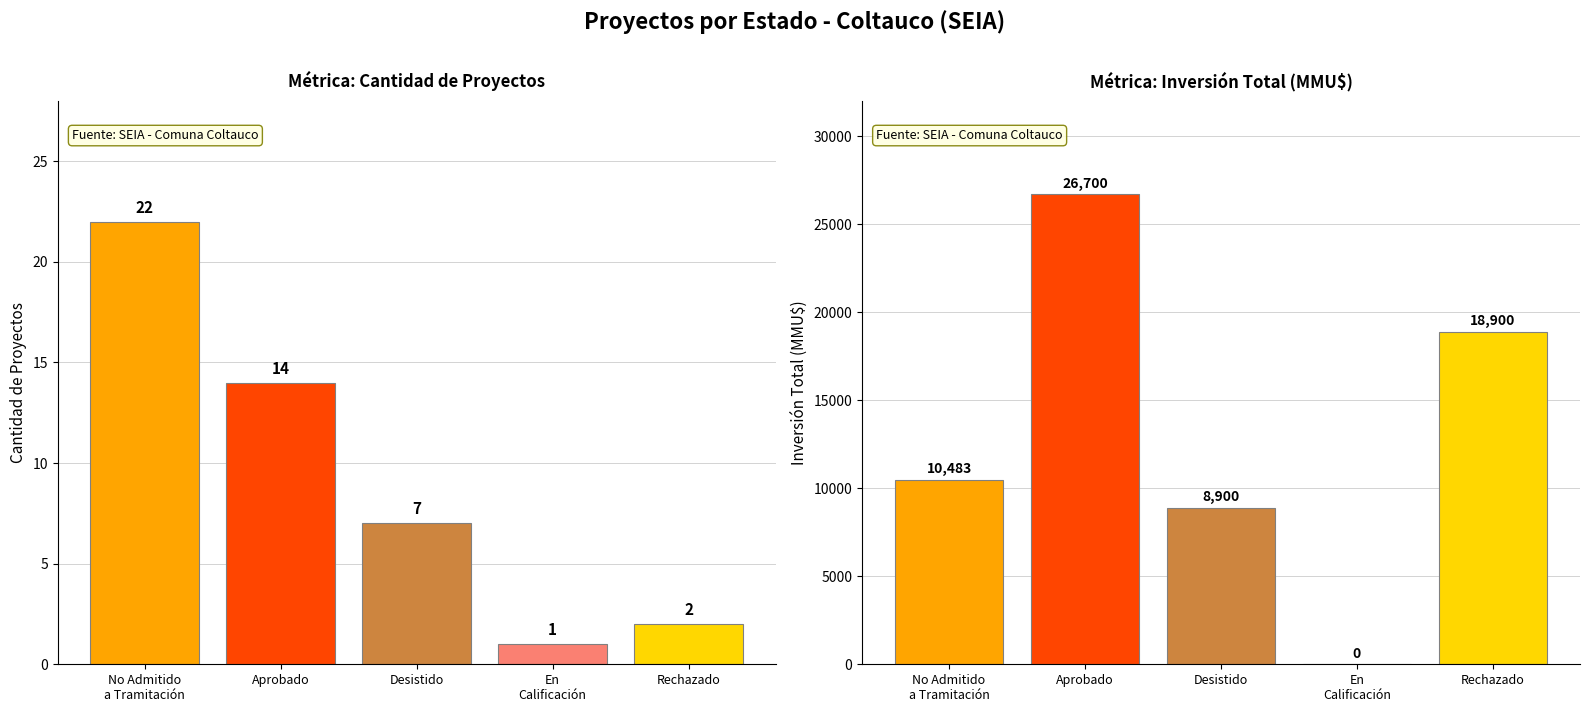

How many values in the Count series exceed 7?

2